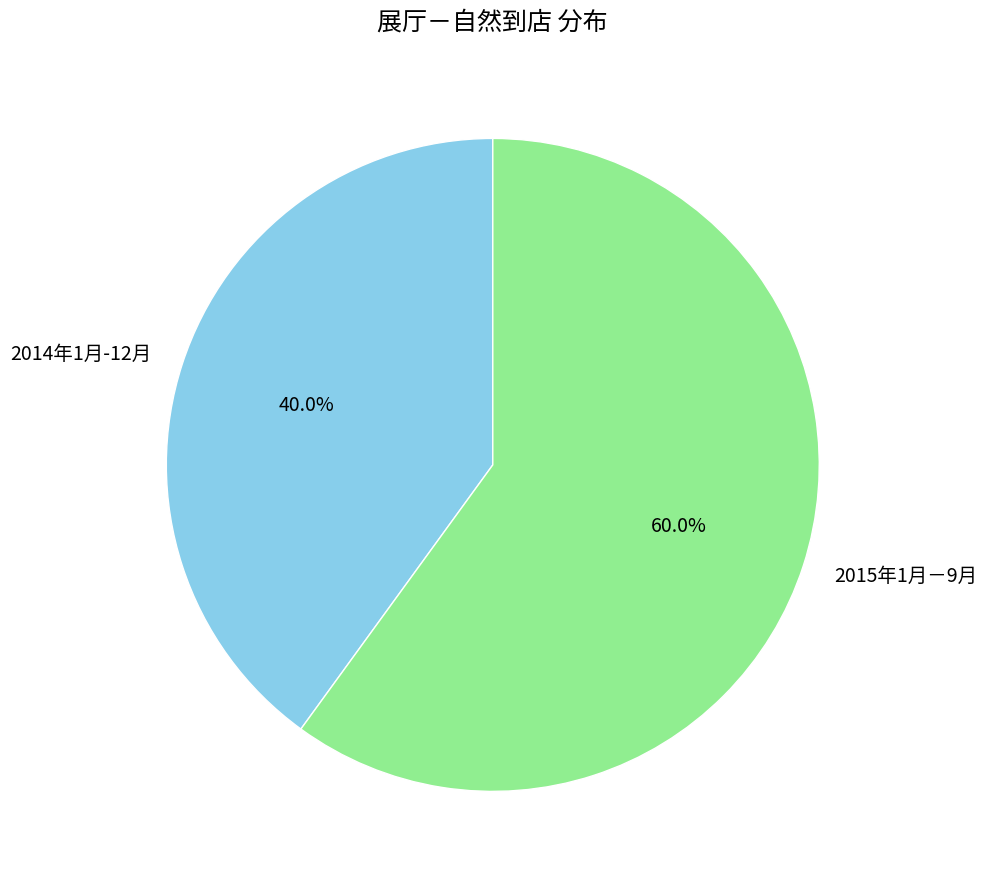

What percentage is the 2014年1月-12月 slice, to the nearest percent?

40%